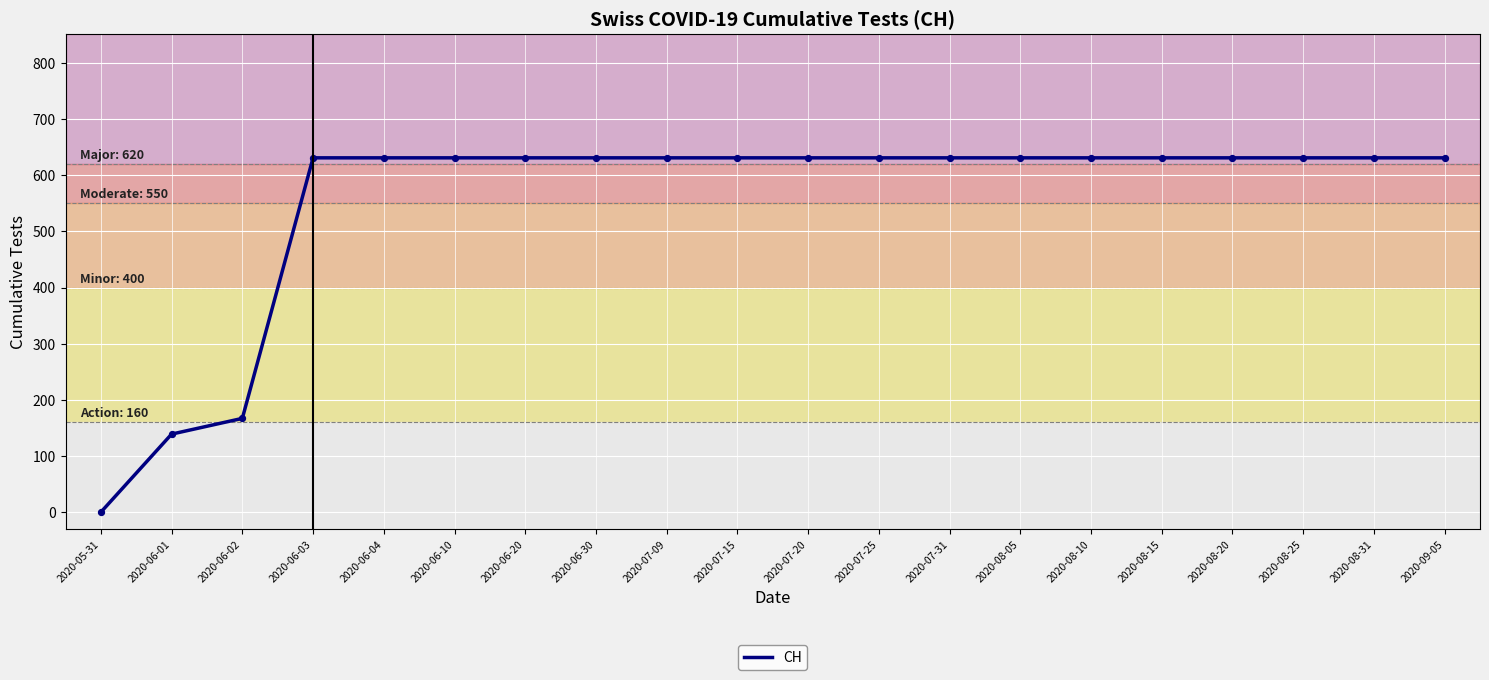

What is the ratio of the value at 2020-07-20 to the value at 2020-08-20?

1.0